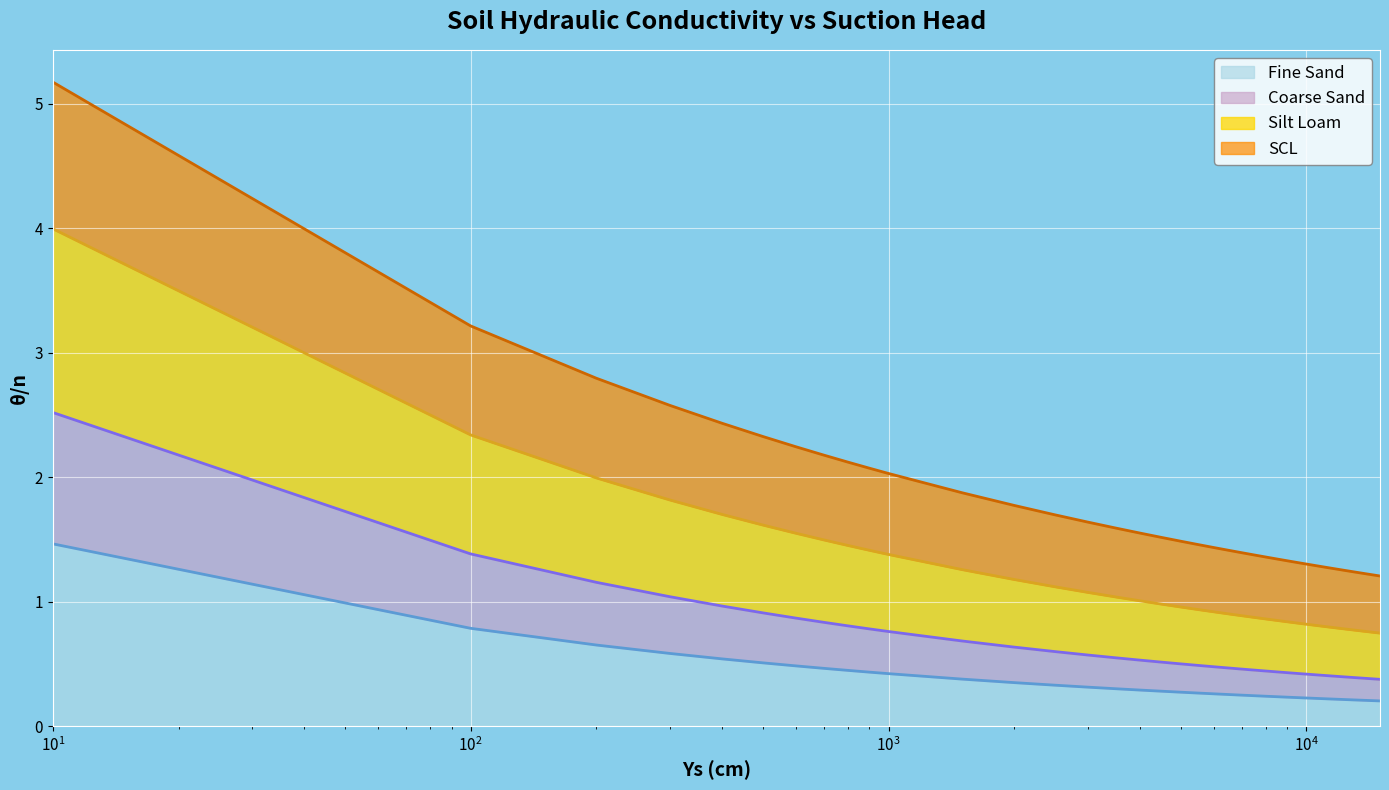

What is the maximum value for Fine Sand?

1.5